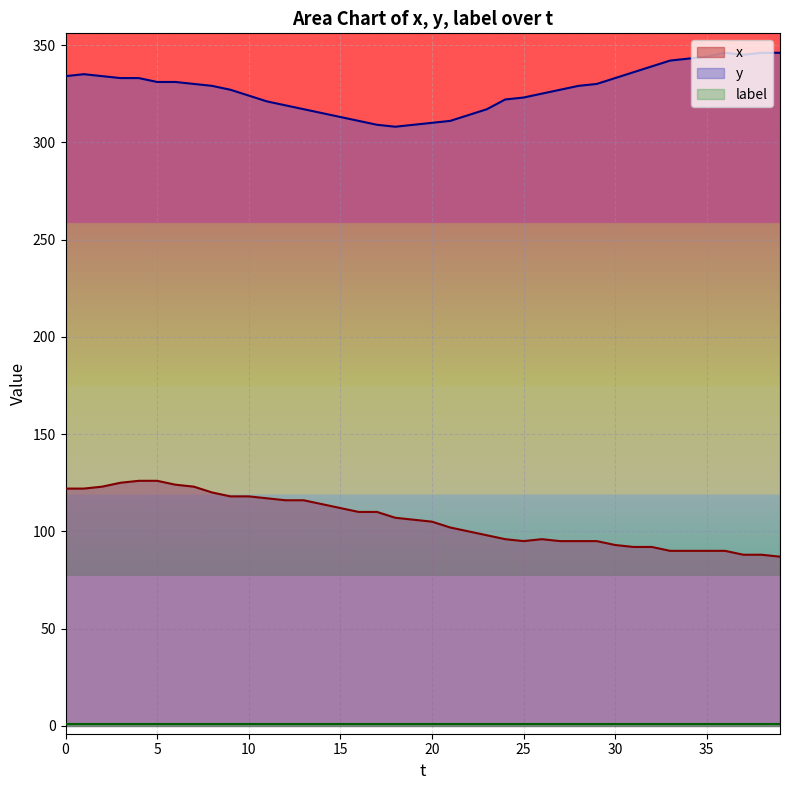

What is the greatest value displayed?

346